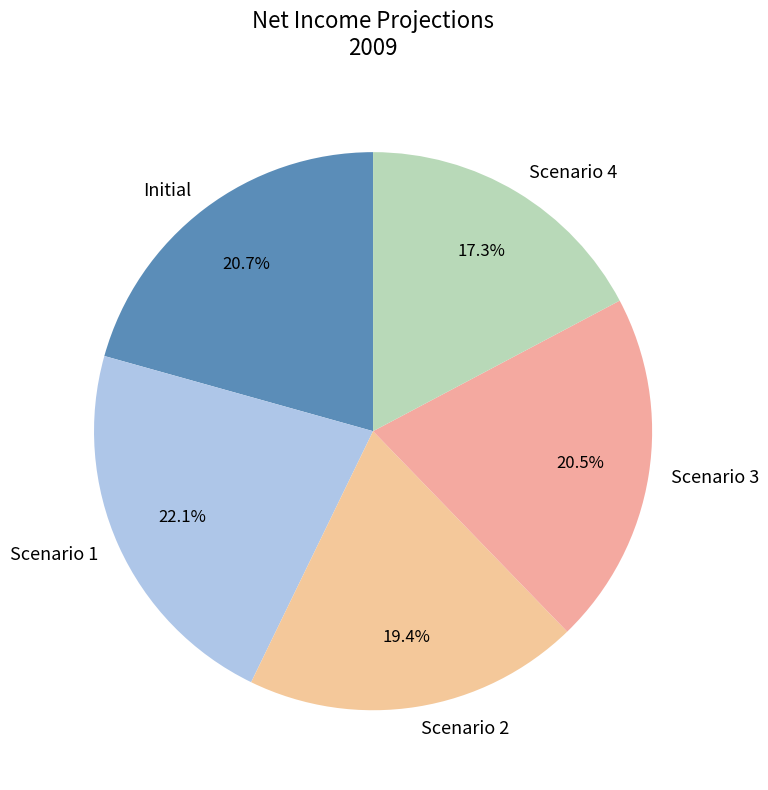

What is the largest slice in the pie chart?

Scenario 1